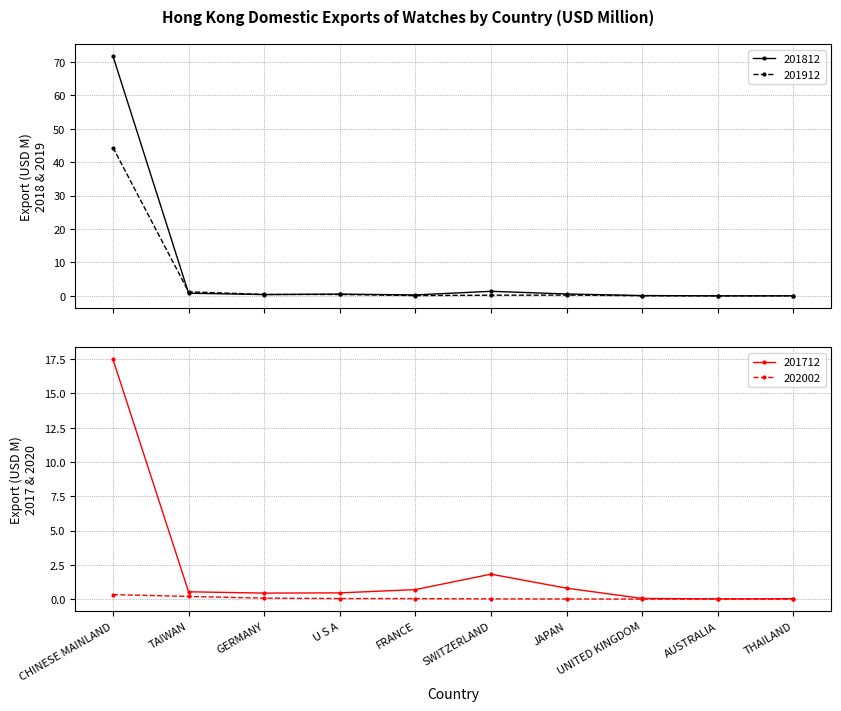

What is the label of the 2nd point from the right?

AUSTRALIA